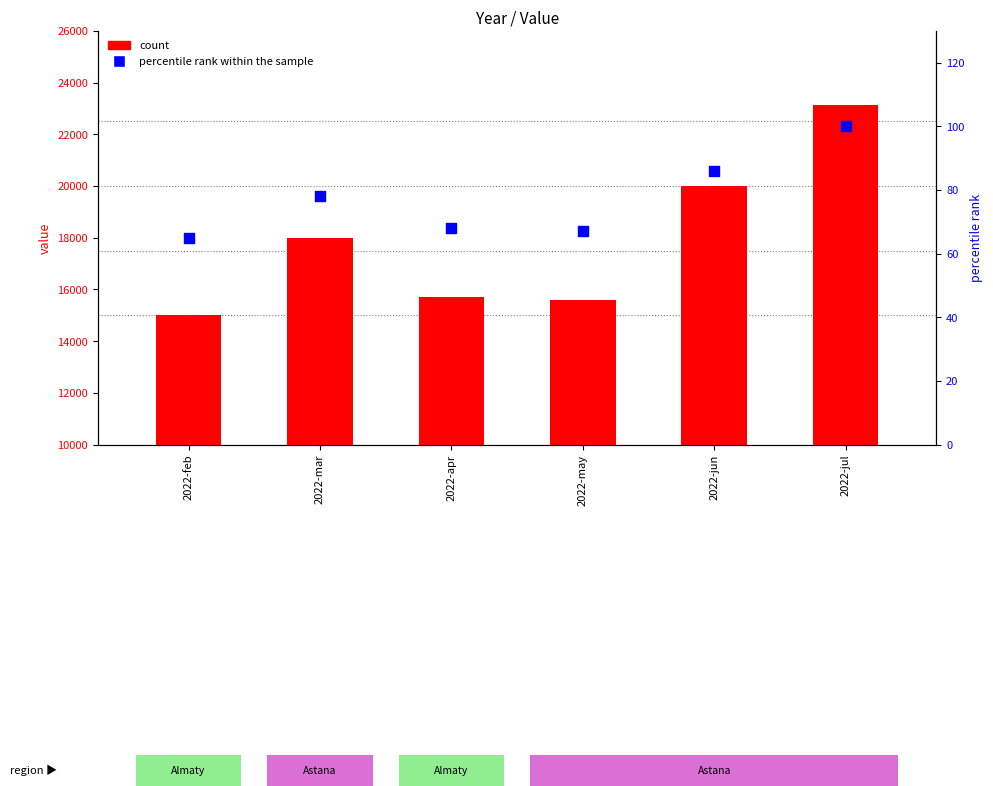

At how many categories does at least one series exceed 10100?

6